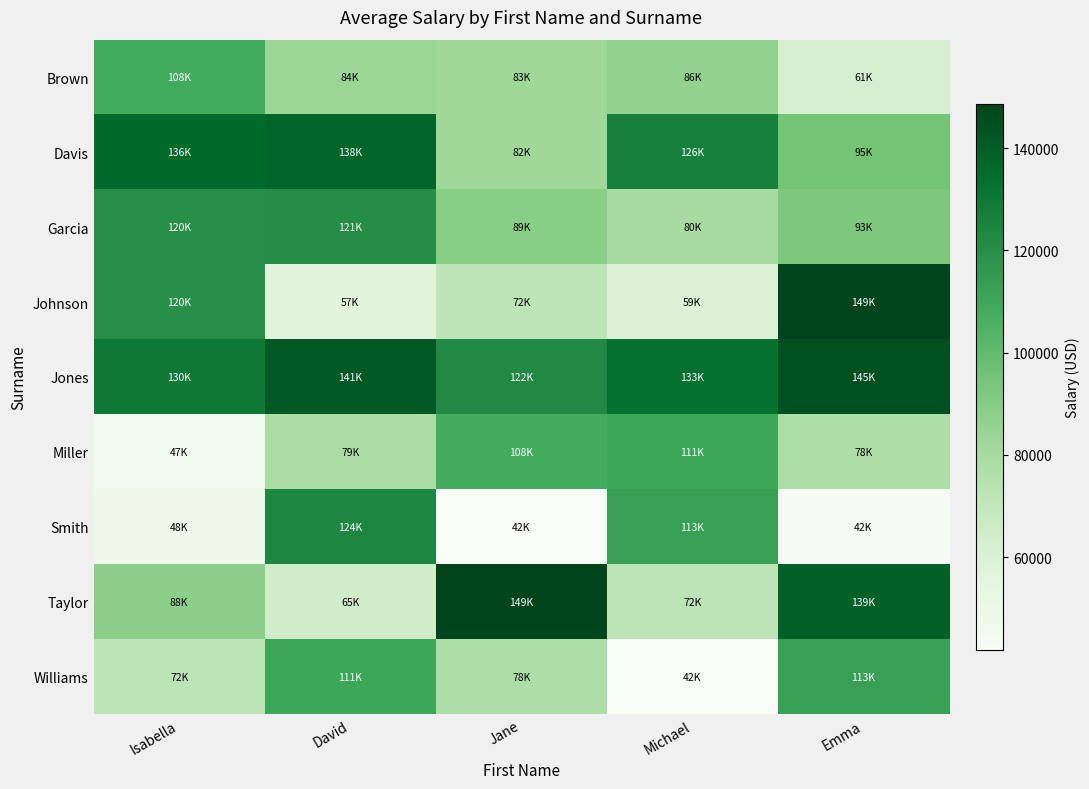

Which series has the largest total across all categories?

Jones